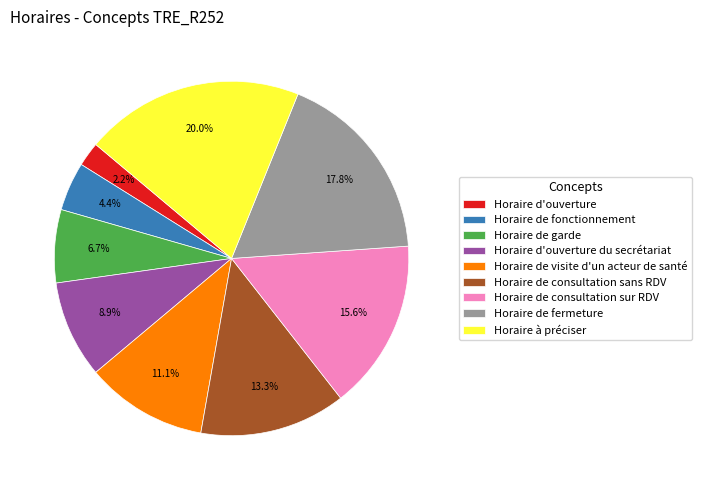

Is the sum of Horaire de fonctionnement and Horaire à préciser greater than half?

No